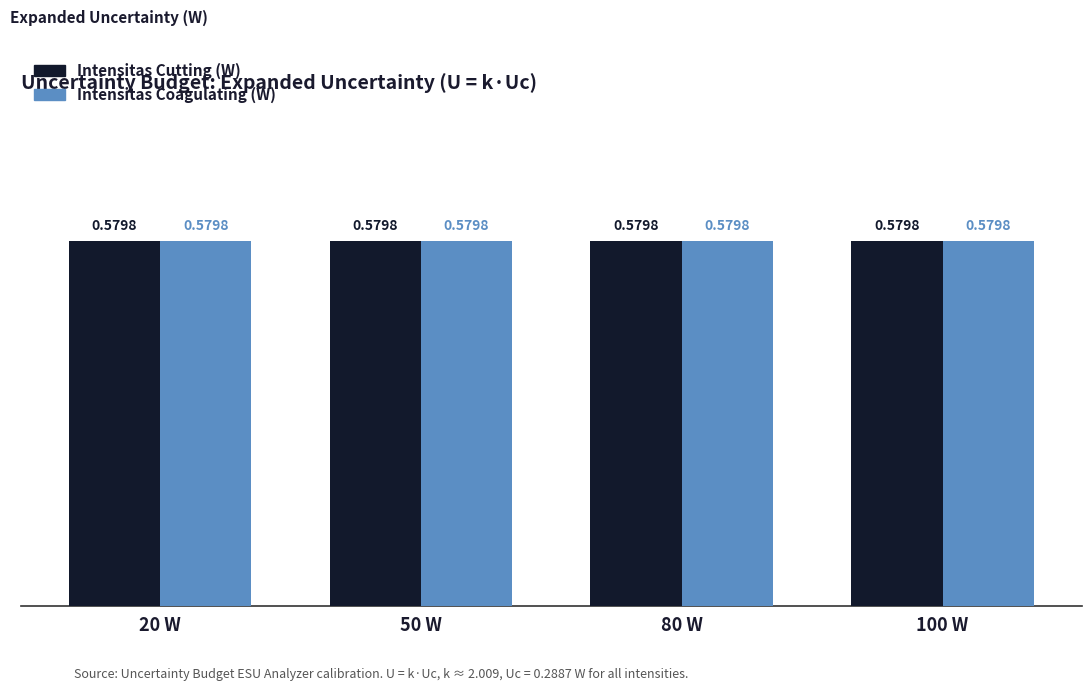

How many groups of bars are there?

4